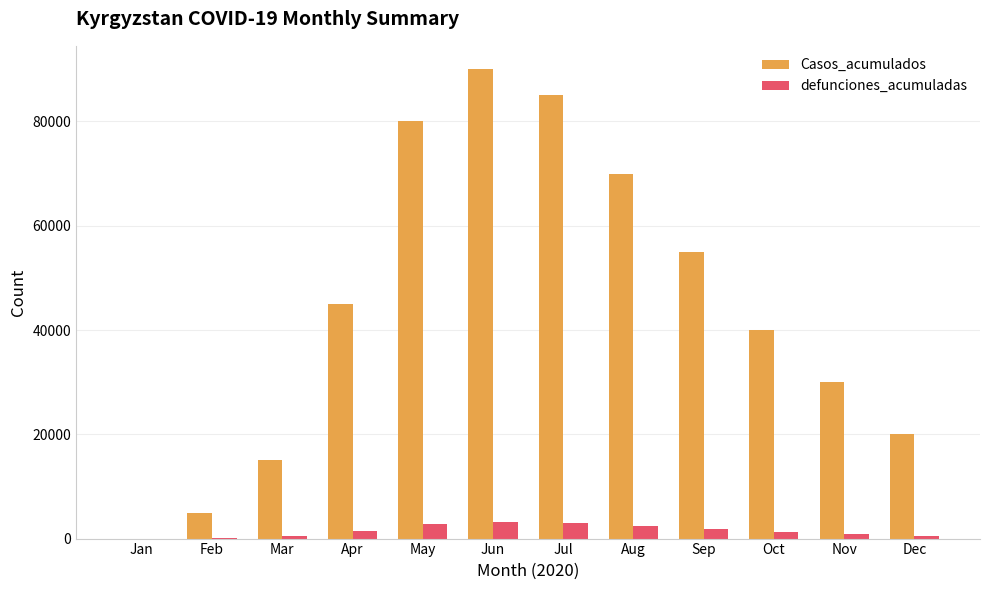

Count the number of categories in the chart.

12